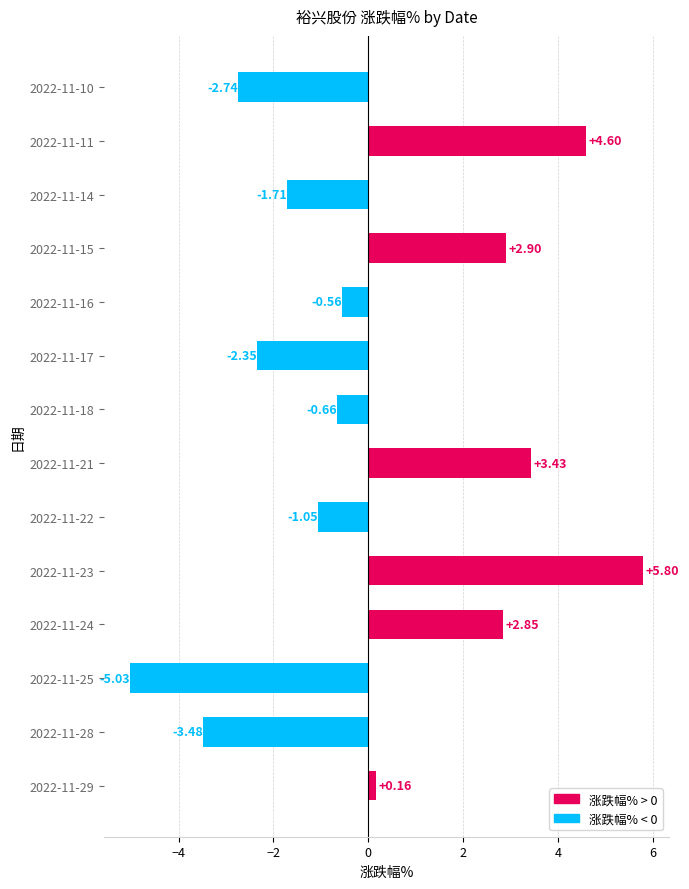

What is the difference between the values at 2022-11-21 and 2022-11-15?

0.5